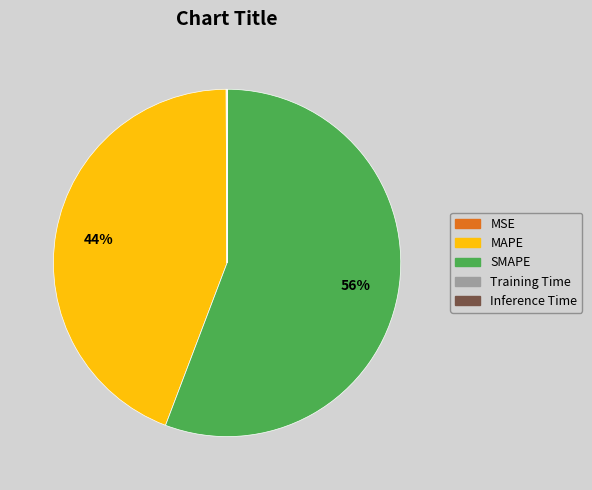

To the nearest percent, what is the average slice percentage?

20%